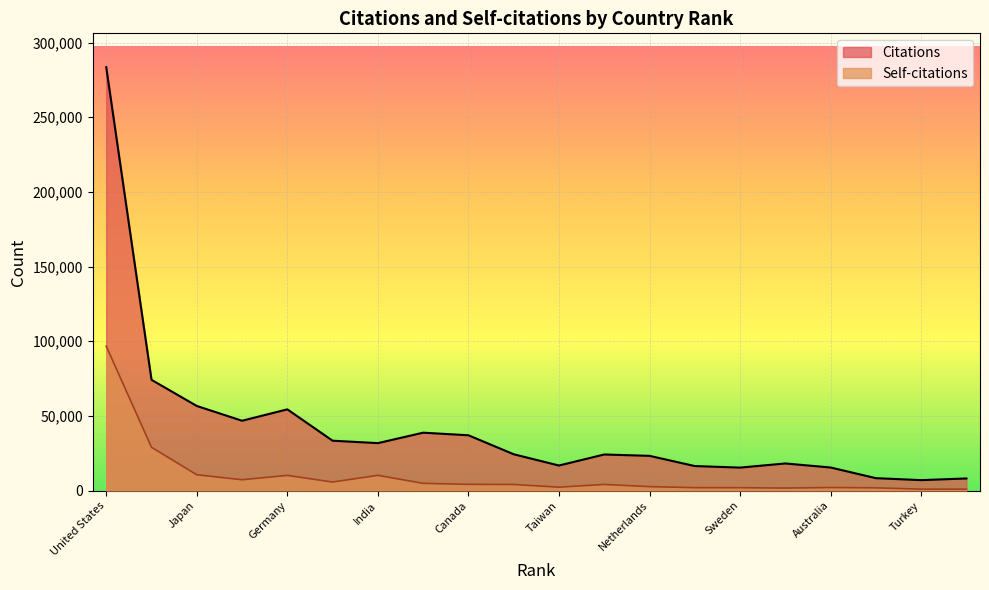

Which label corresponds to the smallest value in the chart?

Turkey